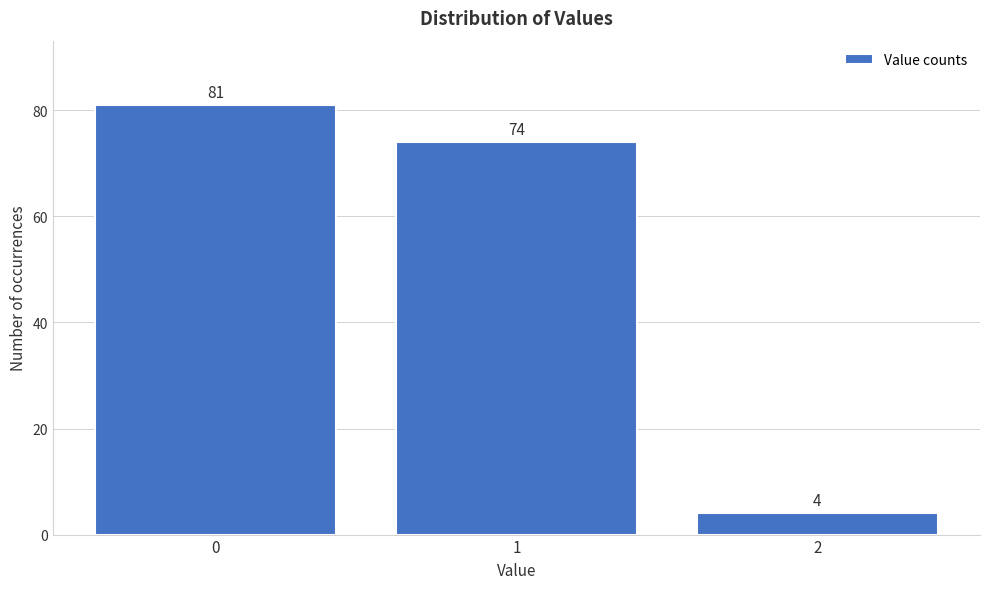

Reading left to right, extract all data points from this chart.

0=81	1=74	2=4